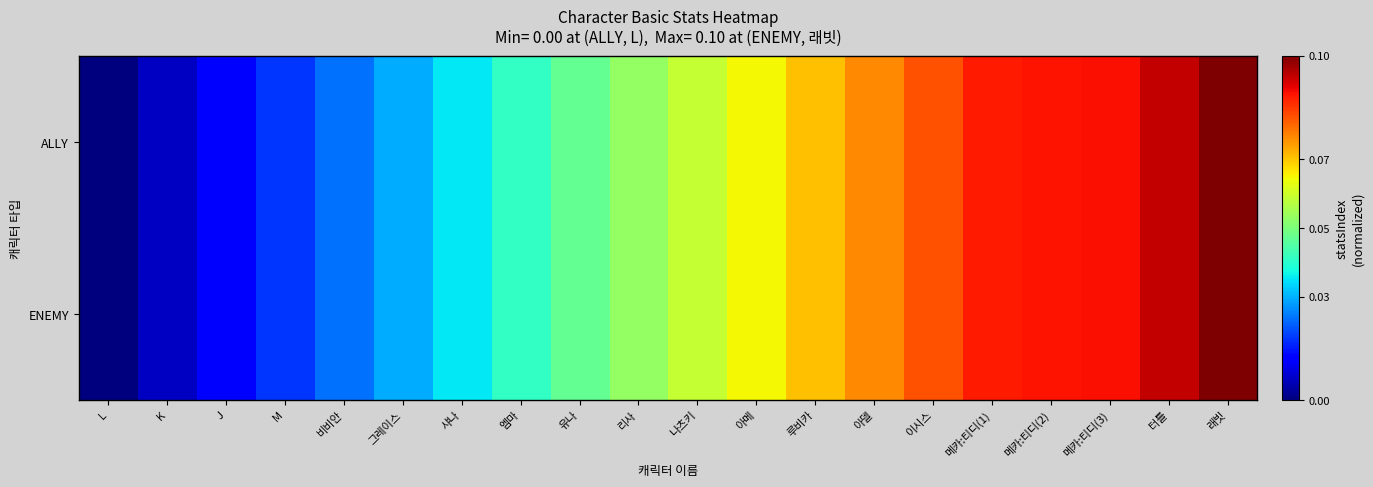

At how many categories does at least one series exceed 0?

19